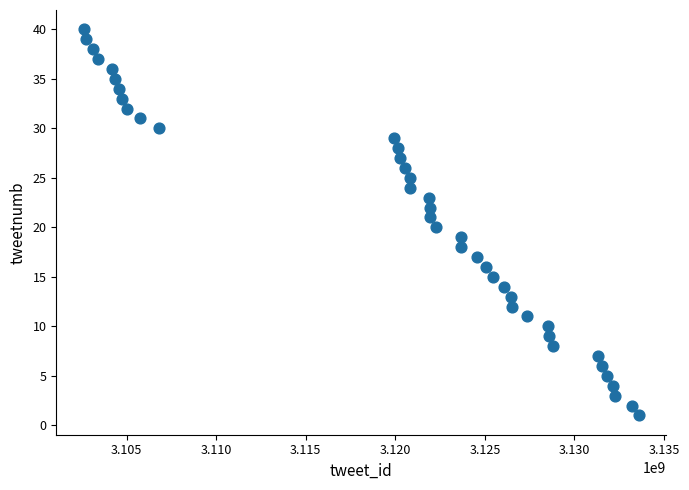

What is the range of Y values (max minus min)?

39